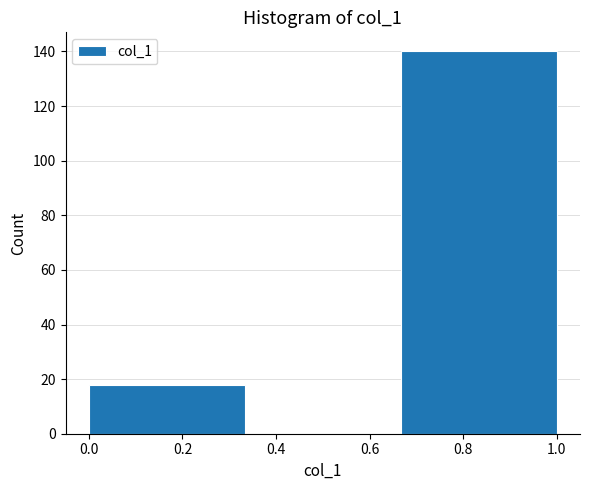

Reading left to right, transcribe this chart: for each bar, give the range it covers on the x-axis and its height. Neither the bar edges nor the heights are printed on the chart, so give them approximately, as read against the axes.

0.00 to 0.34: 18
0.34 to 0.66: 0
0.66 to 1.00: 140